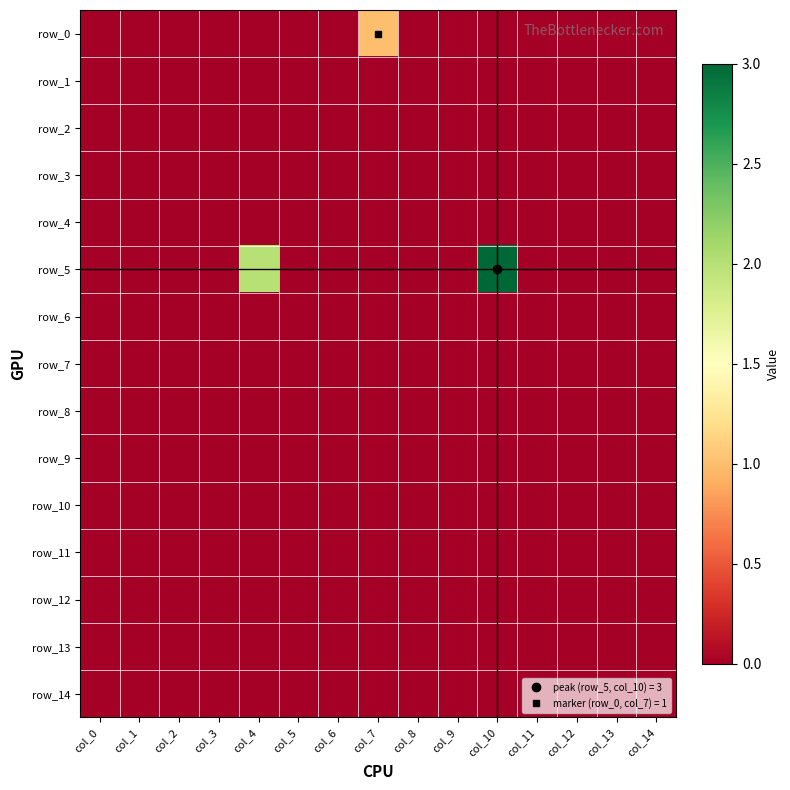

Count the number of data series in this chart.

15